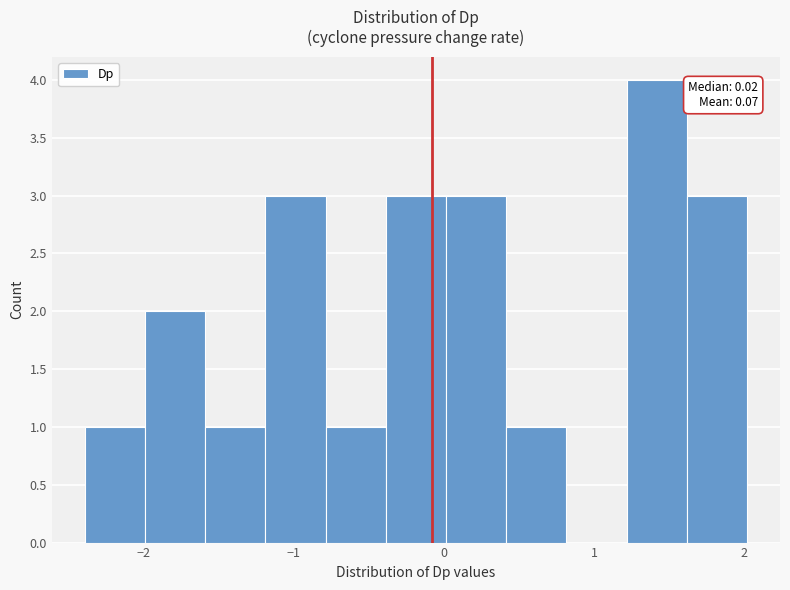

Which range on the x-axis has the tallest bar?

1.2 to 1.6